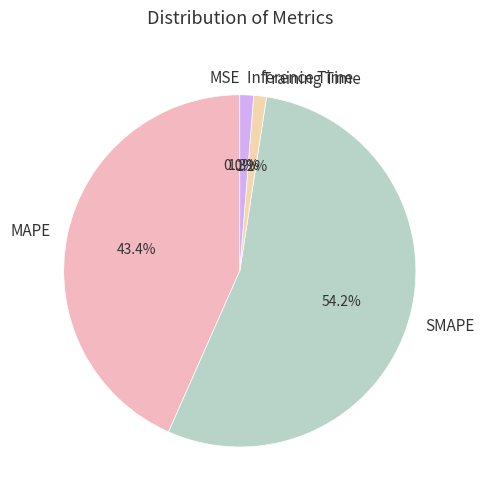

Does any single category account for the majority?

Yes